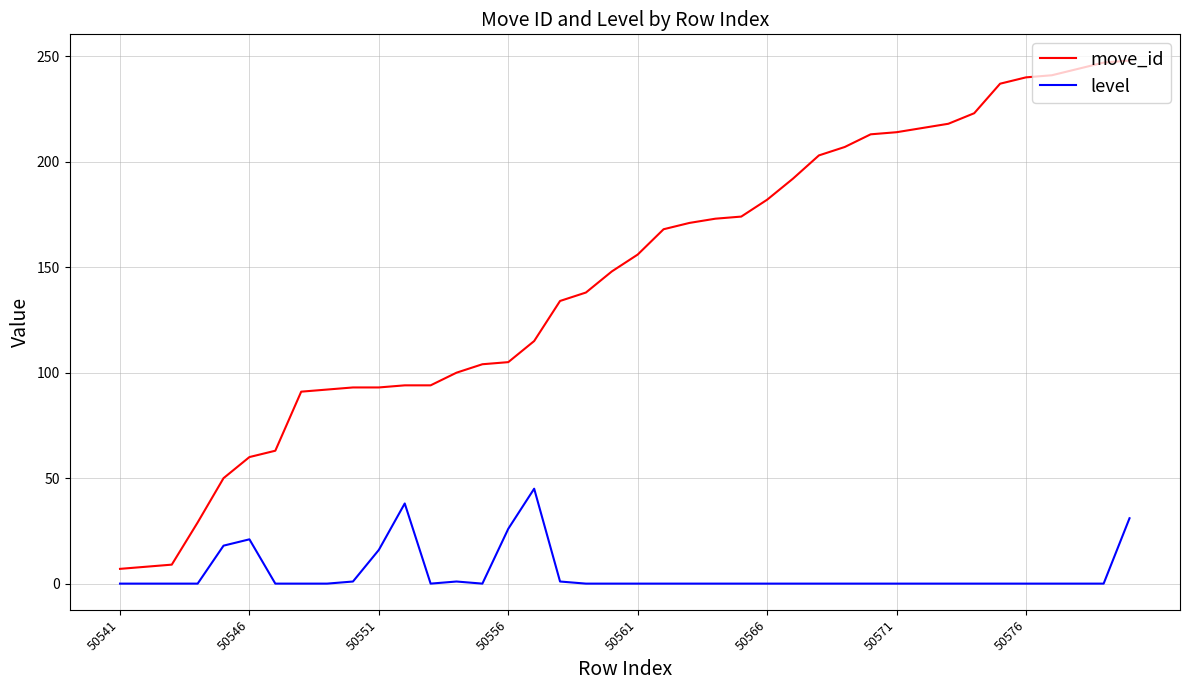

What are all the series names shown in the legend?

move_id, level